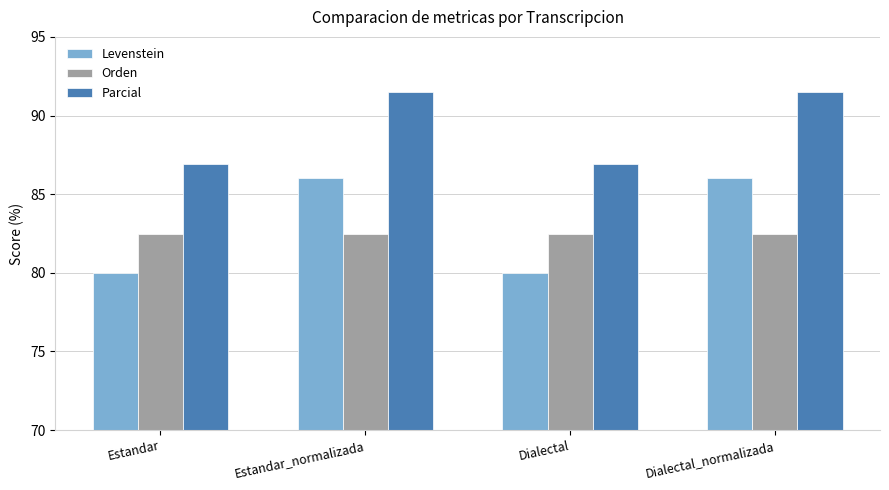

What is the value of the Parcial bar at the 4th from the left?

91.5